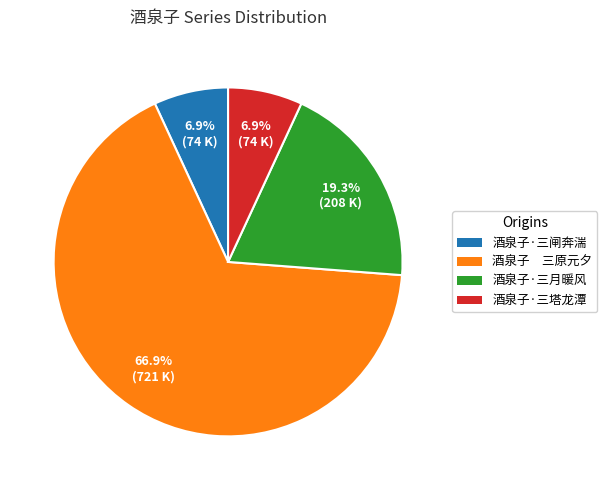

To the nearest percent, what percentage of the pie is 酒泉子·三闸奔湍?

7%